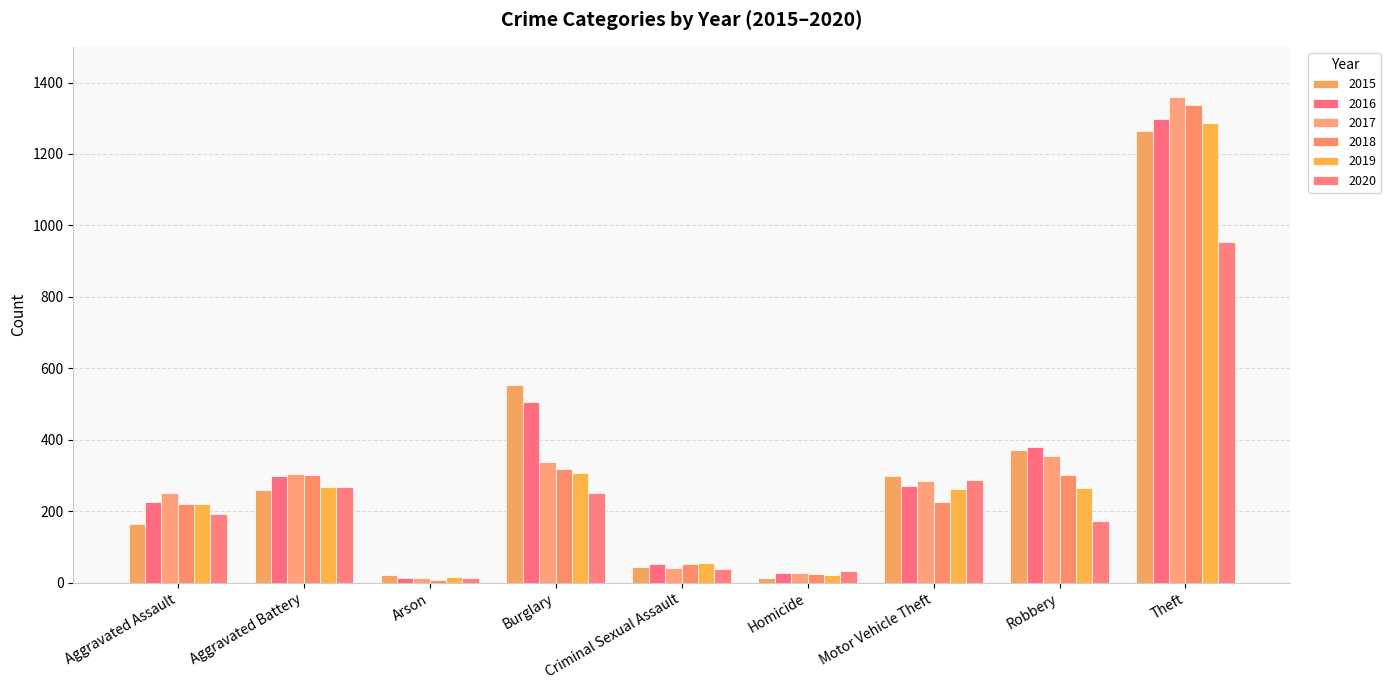

Where does the 2017 series first go above 285?

Aggravated Battery